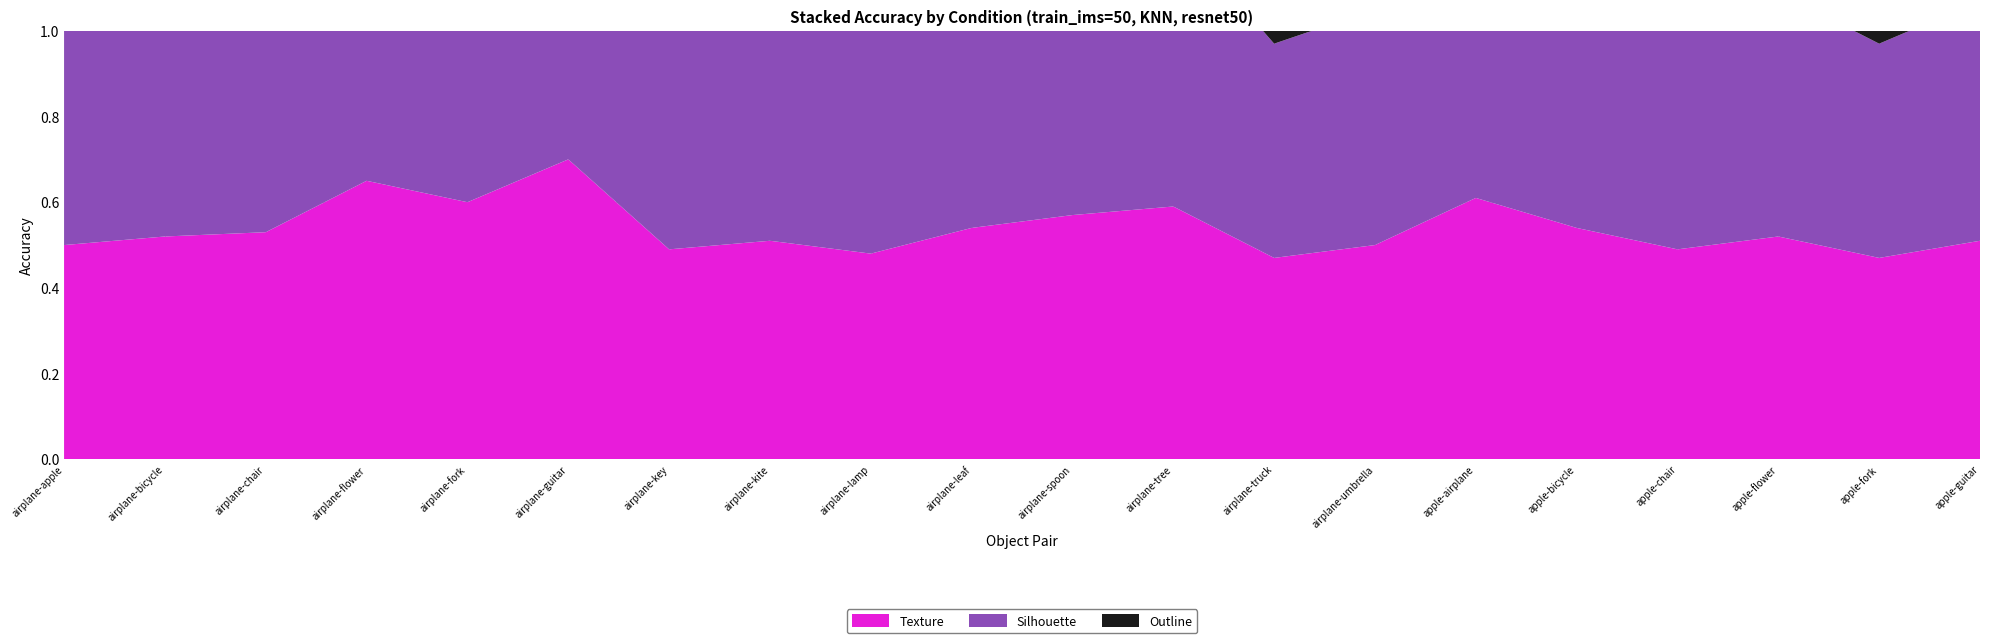

Reading left to right, what are all the values shown in this chart?

Outline: 0.7	0.5	0.5	0.7	0.7	0.8	0.5	0.5	0.5	0.6	0.6	0.6	0.5	0.5	0.7	0.6	0.5	0.6	0.5	0.6
Silhouette: 0.6	0.6	0.6	0.7	0.7	0.8	0.5	0.6	0.5	0.6	0.6	0.7	0.5	0.6	0.7	0.6	0.5	0.6	0.5	0.6
Texture: 0.5	0.5	0.5	0.7	0.6	0.7	0.5	0.5	0.5	0.5	0.6	0.6	0.5	0.5	0.6	0.5	0.5	0.5	0.5	0.5